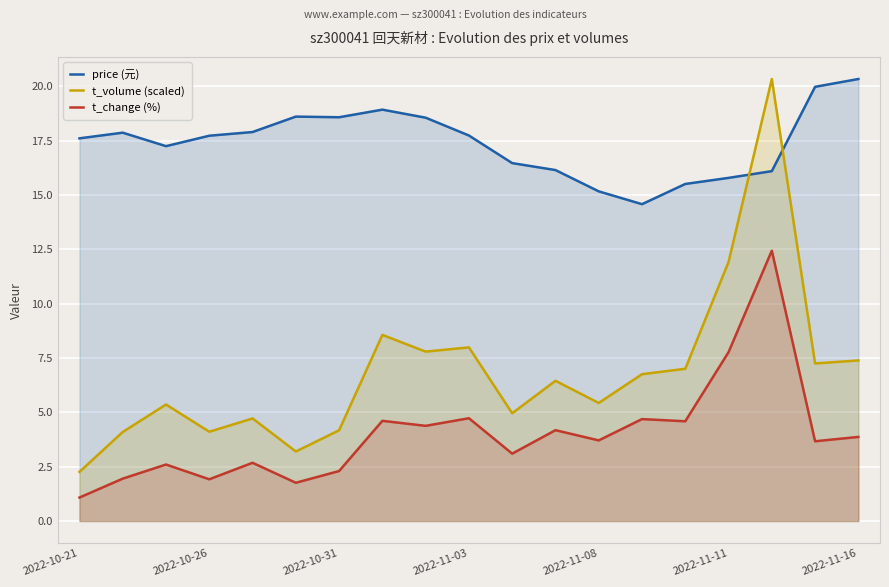

List the series in order of their overall mean, lowest first.

t_change (%), t_volume (scaled), price (元)